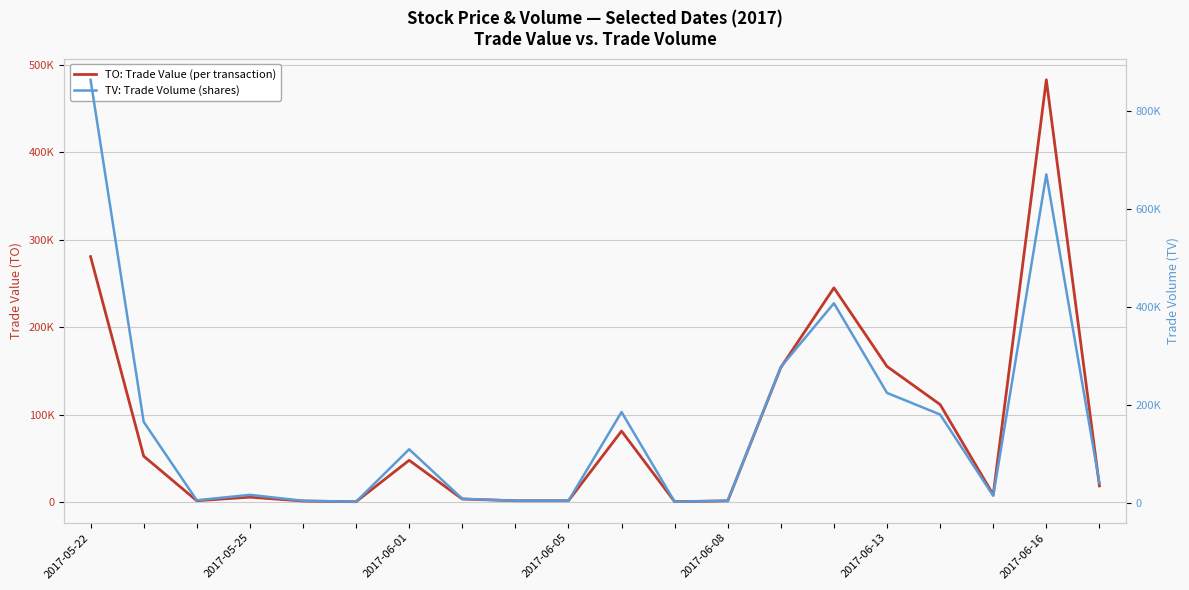

Which series has the largest range (max minus min)?

TV: Trade Volume (shares)